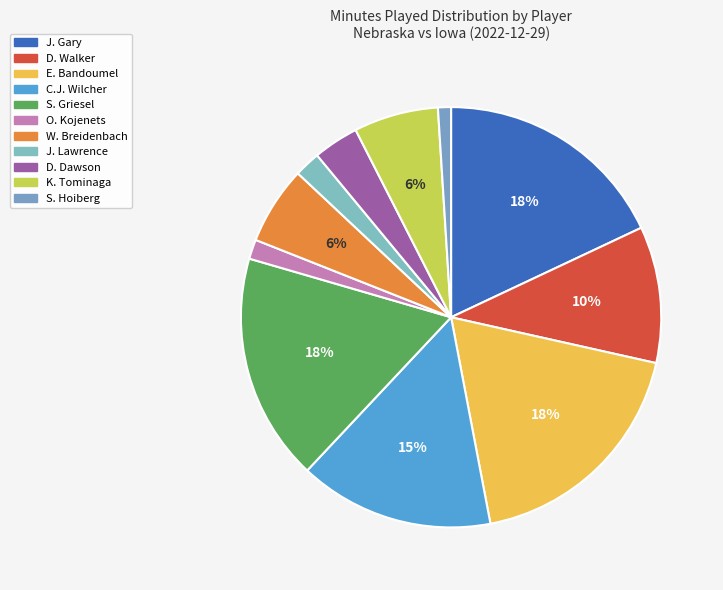

The D. Walker slice represents 2% of the pie. True or false?

False